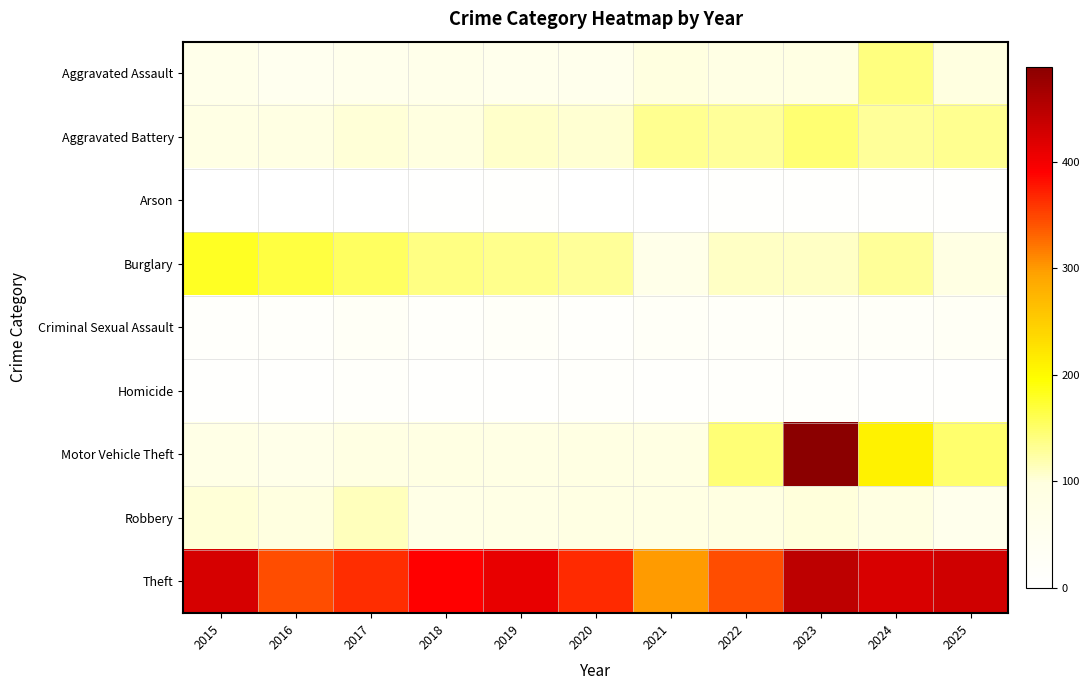

Which has a higher value, 2021 or 2023?

2021